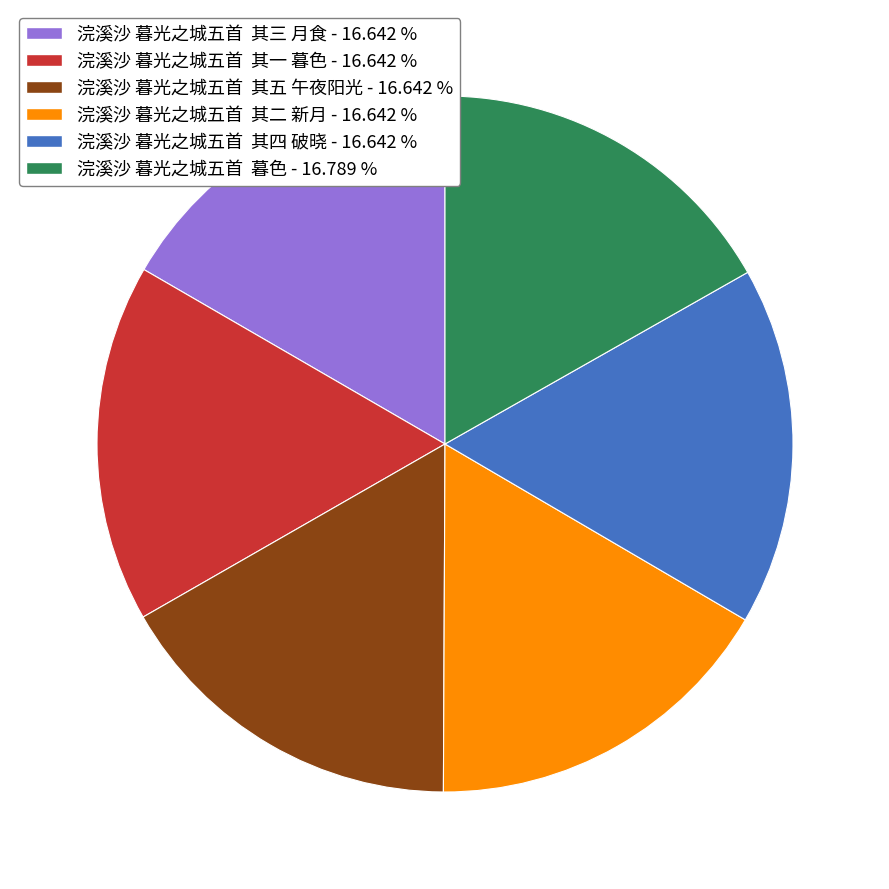

Is the sum of 浣溪沙 暮光之城五首 其三 月食 and 浣溪沙 暮光之城五首 其二 新月 greater than half?

No